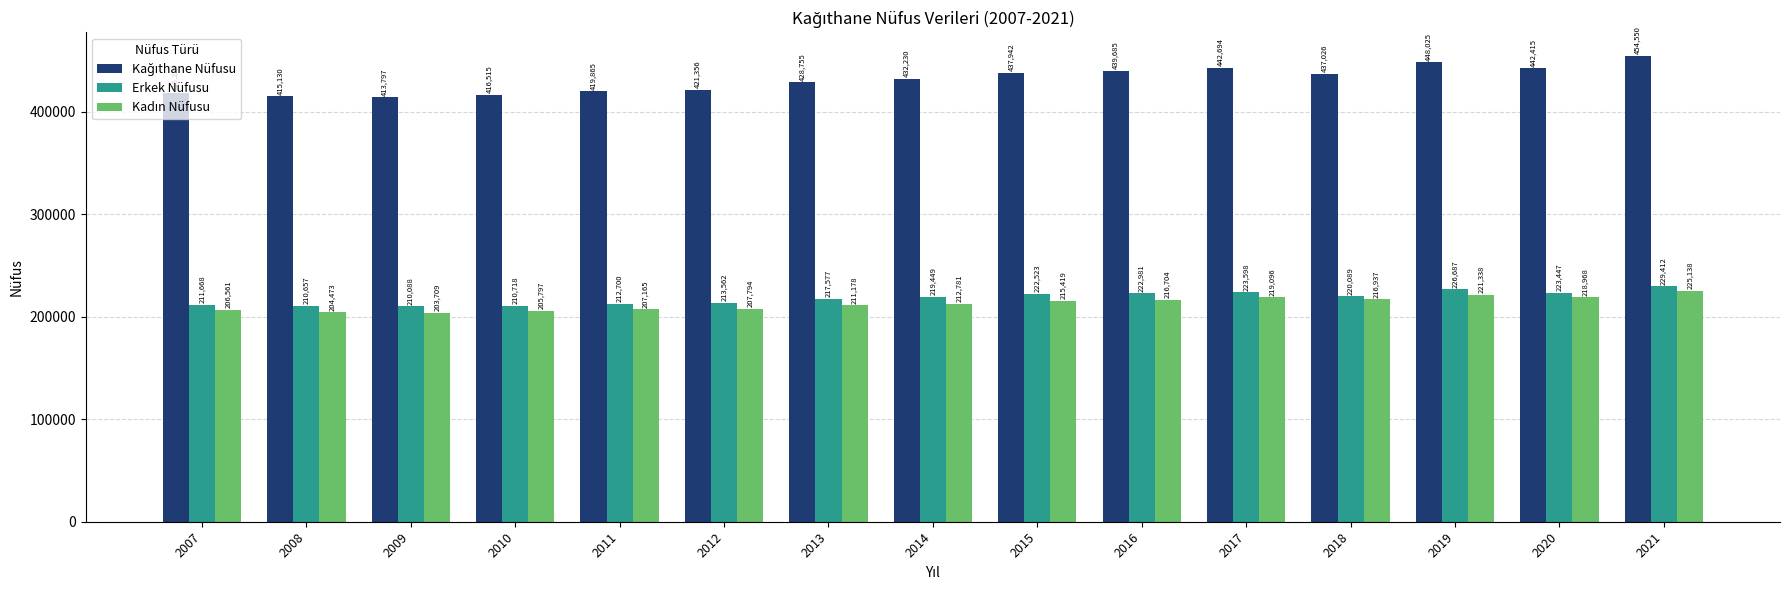

How many series are shown in this chart?

3